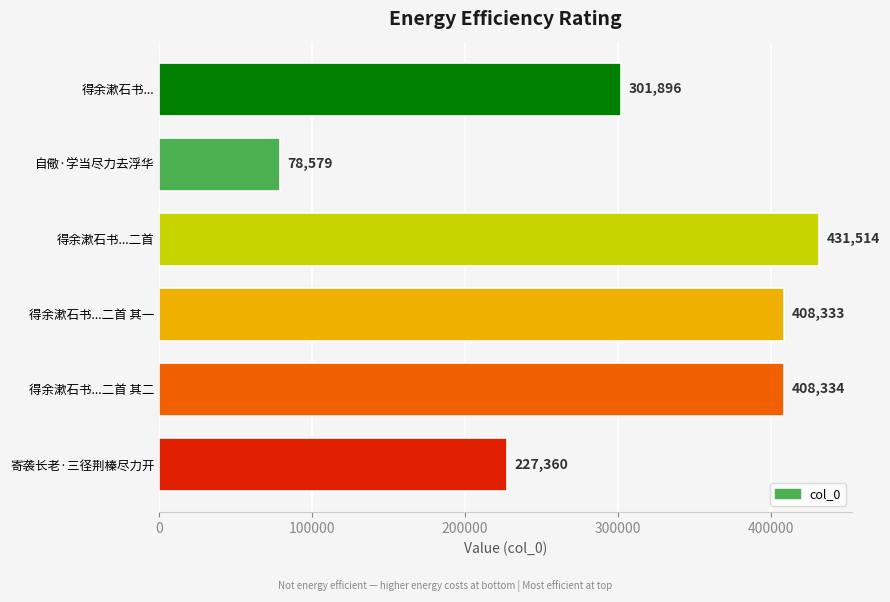

What is the average value?

309336